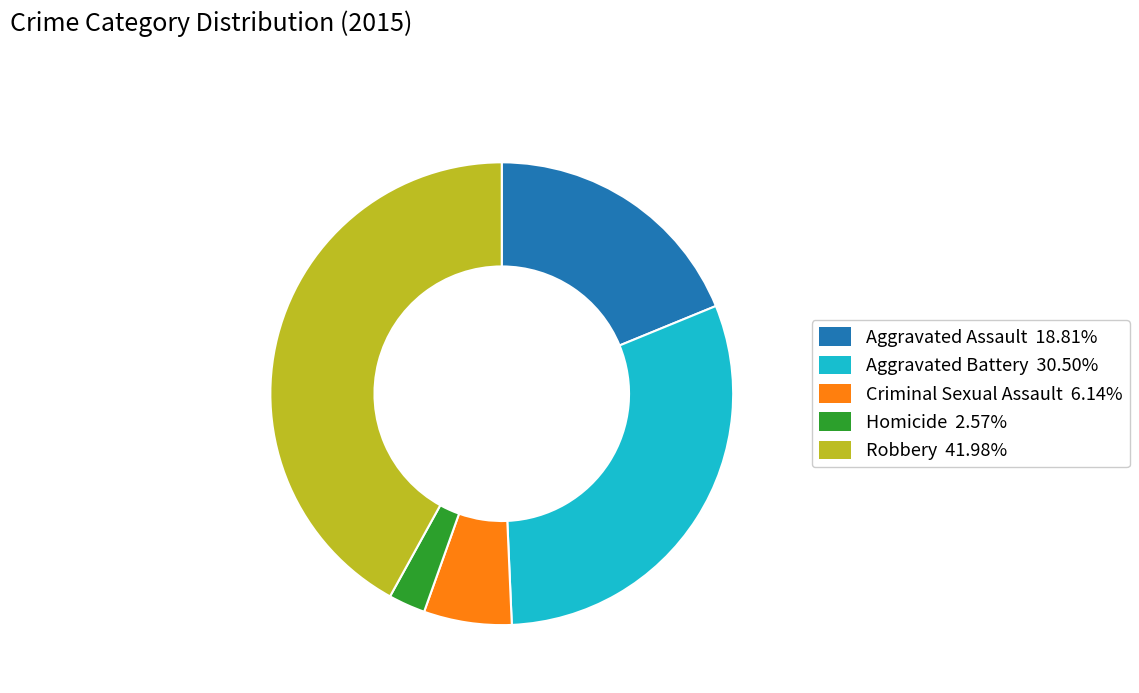

Is there any slice that represents more than half of the pie?

No